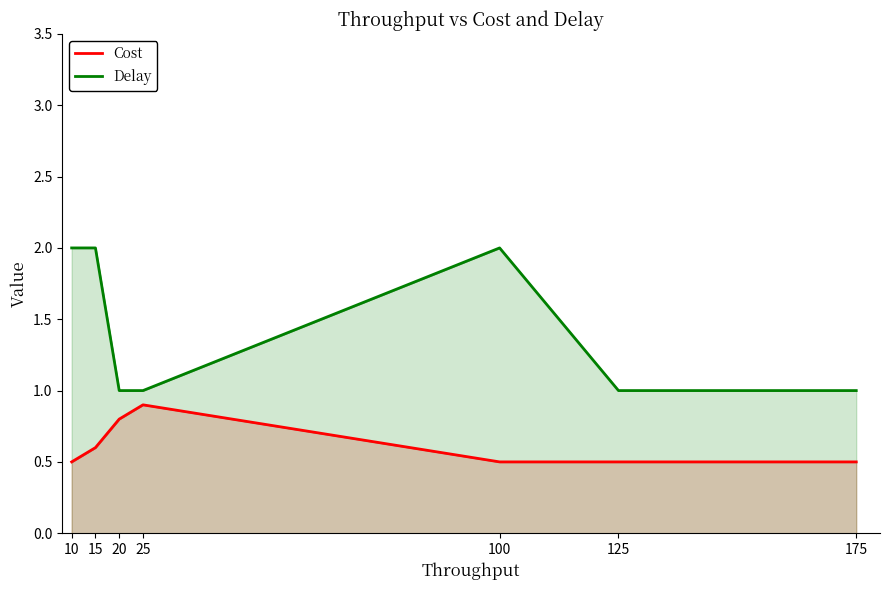

Reading left to right, extract all data points from this chart.

Cost: 0.5	0.6	0.8	0.9	0.5	0.5	0.5
Delay: 2.0	2.0	1.0	1.0	2.0	1.0	1.0